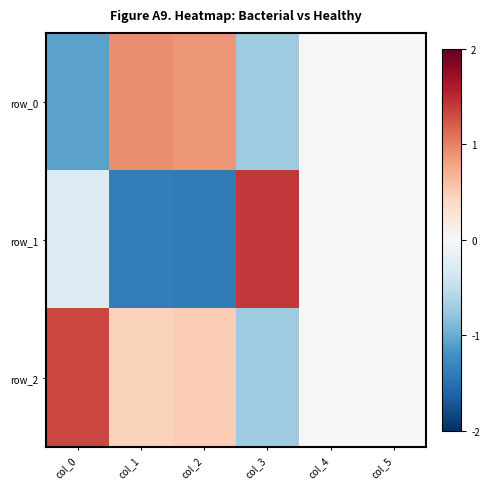

What is the average value of the row_1 series?

-0.3